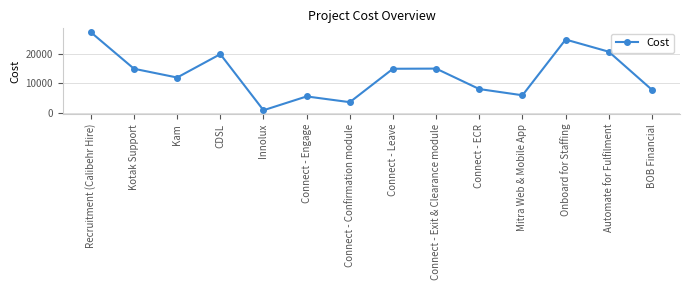

At which category does the chart reach its minimum across all series?

Innolux